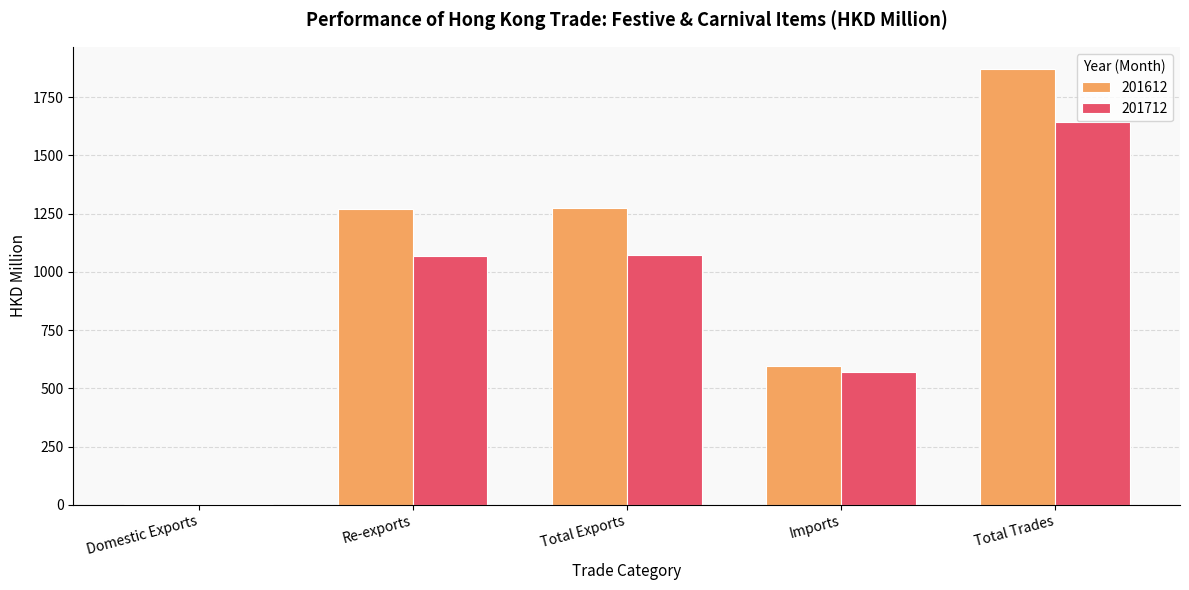

The 201712 series shows 4.8 at Domestic Exports. True or false?

True